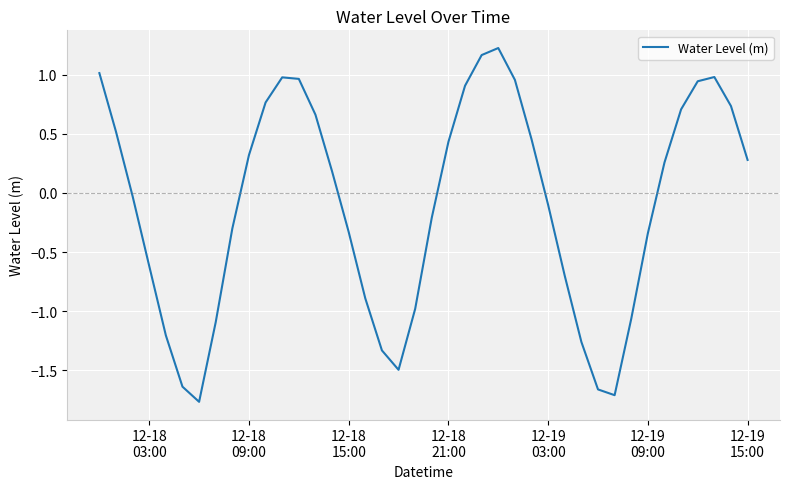

Does the chart have visible grid lines?

Yes